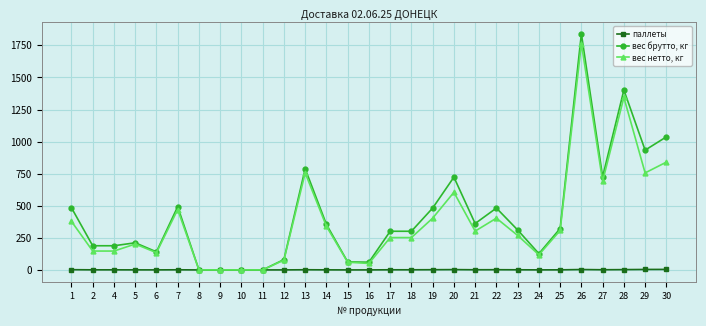

What is the difference between the highest and lowest values at 29?

929.7